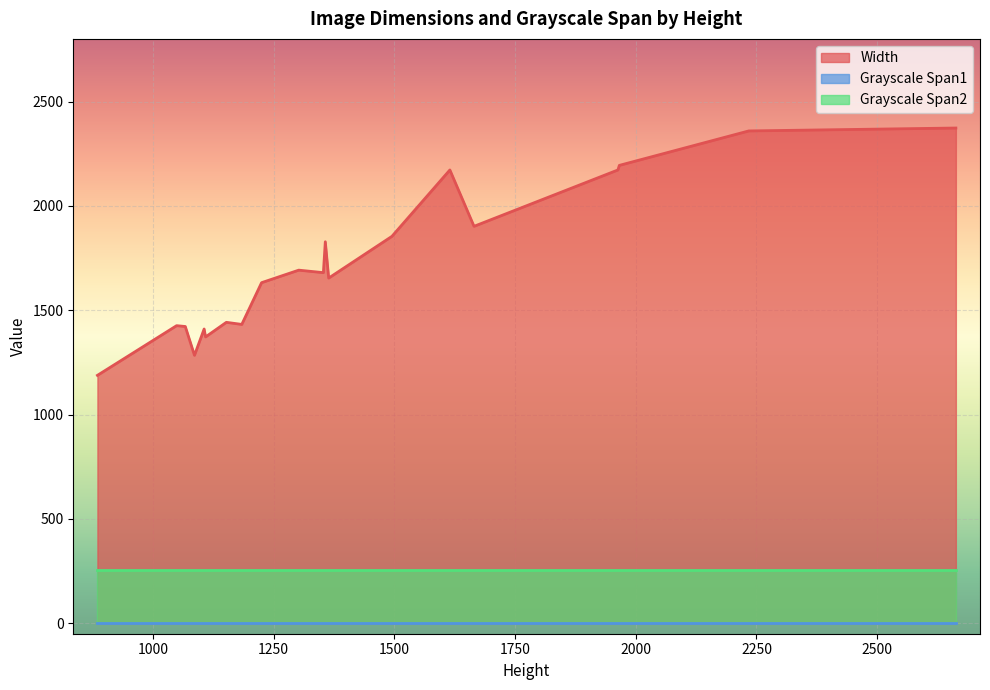

Which category has the highest value in the Width series?

2663